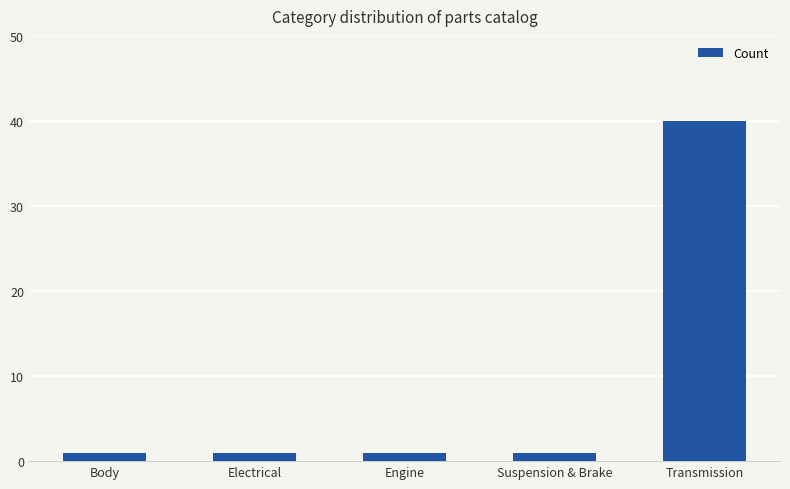

What is the difference between the maximum and minimum values?

39